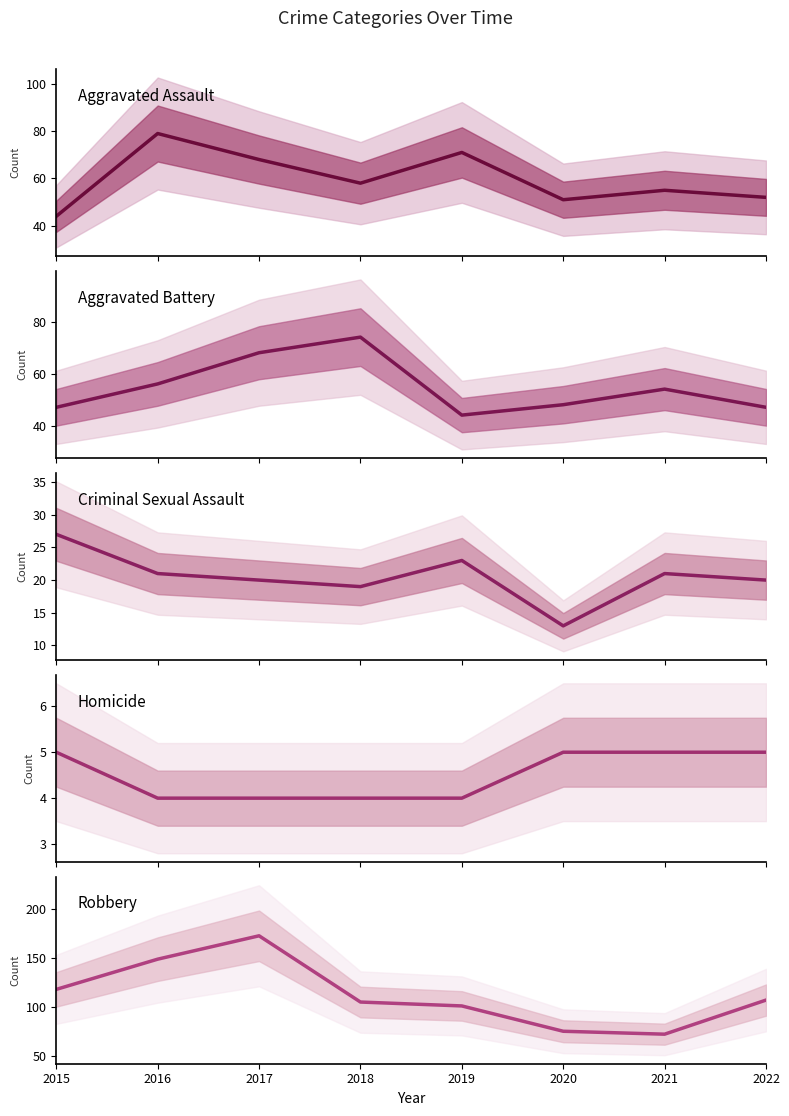

At how many categories does at least one series exceed 87?

6